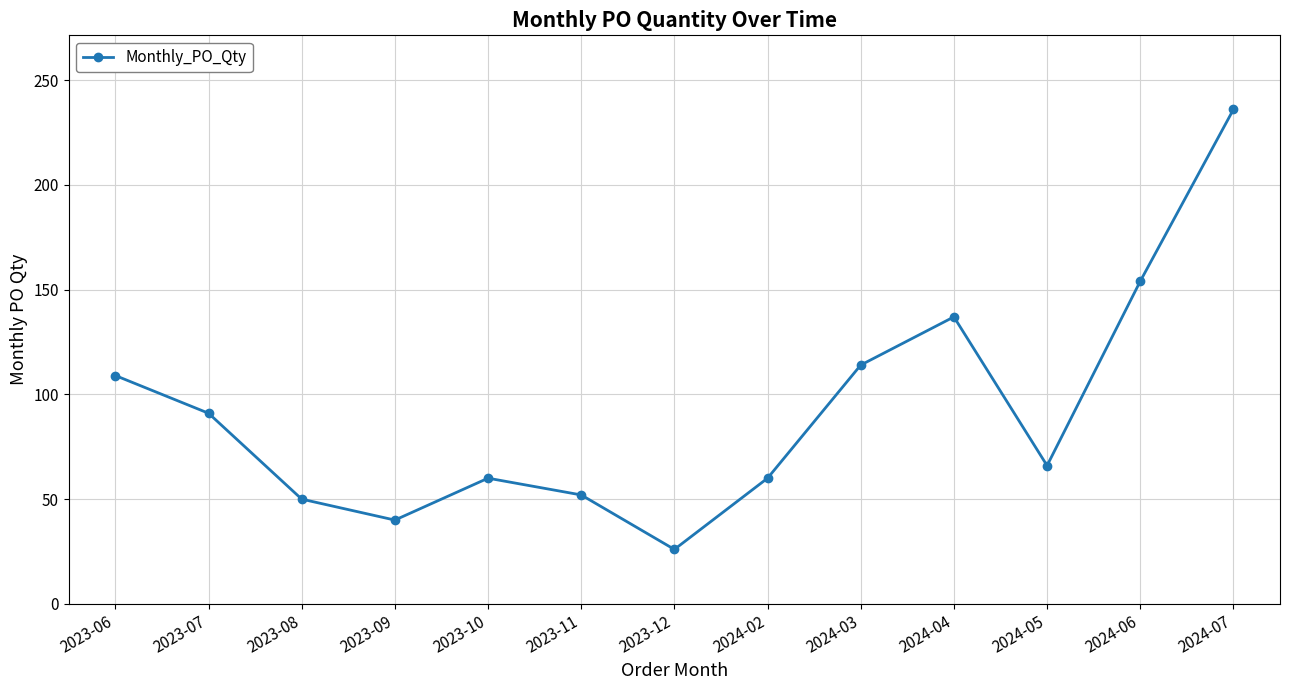

What is the sum of all values?

1195